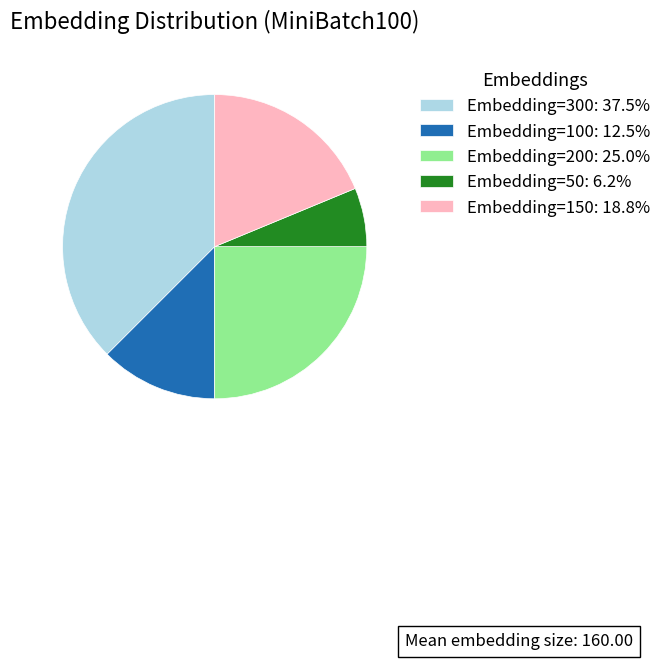

Which has a higher value, Embedding=100 or Embedding=200?

Embedding=200